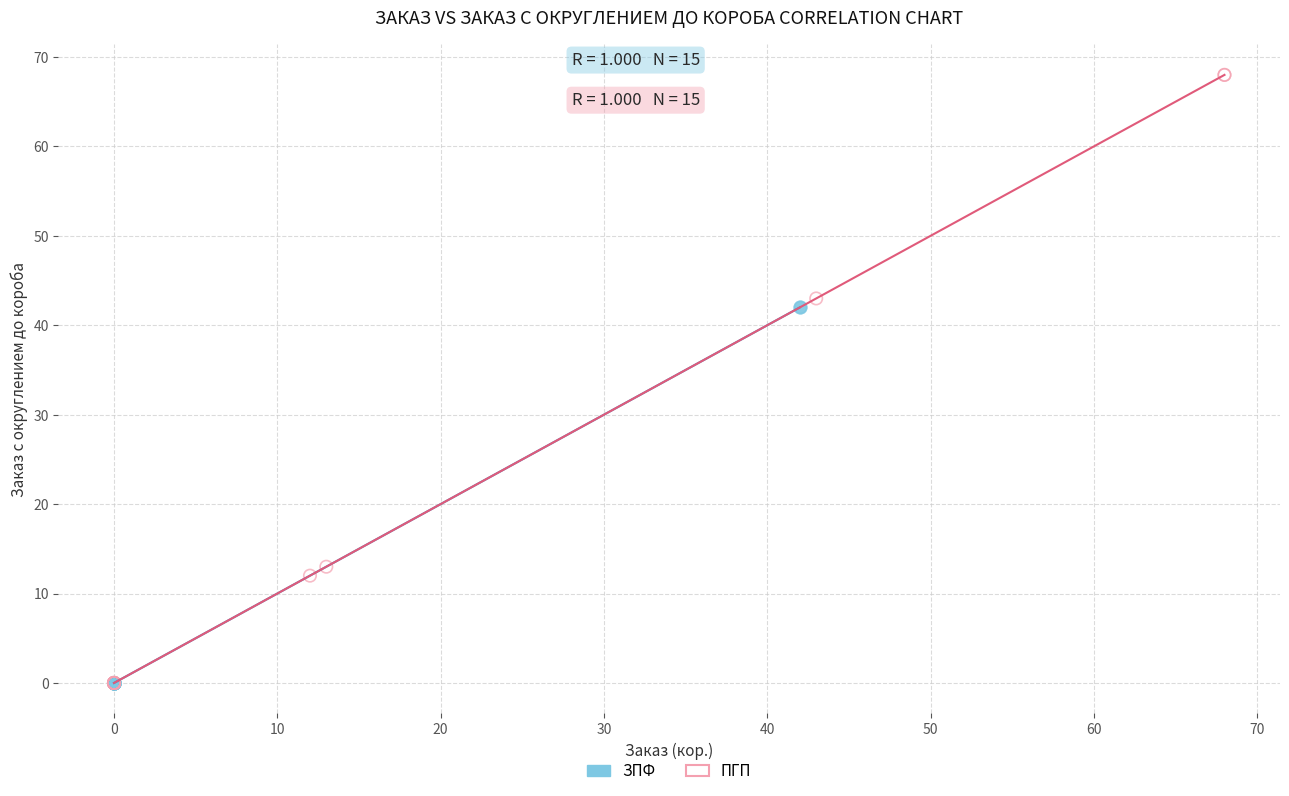

Which series has the widest spread of Y values?

ПГП